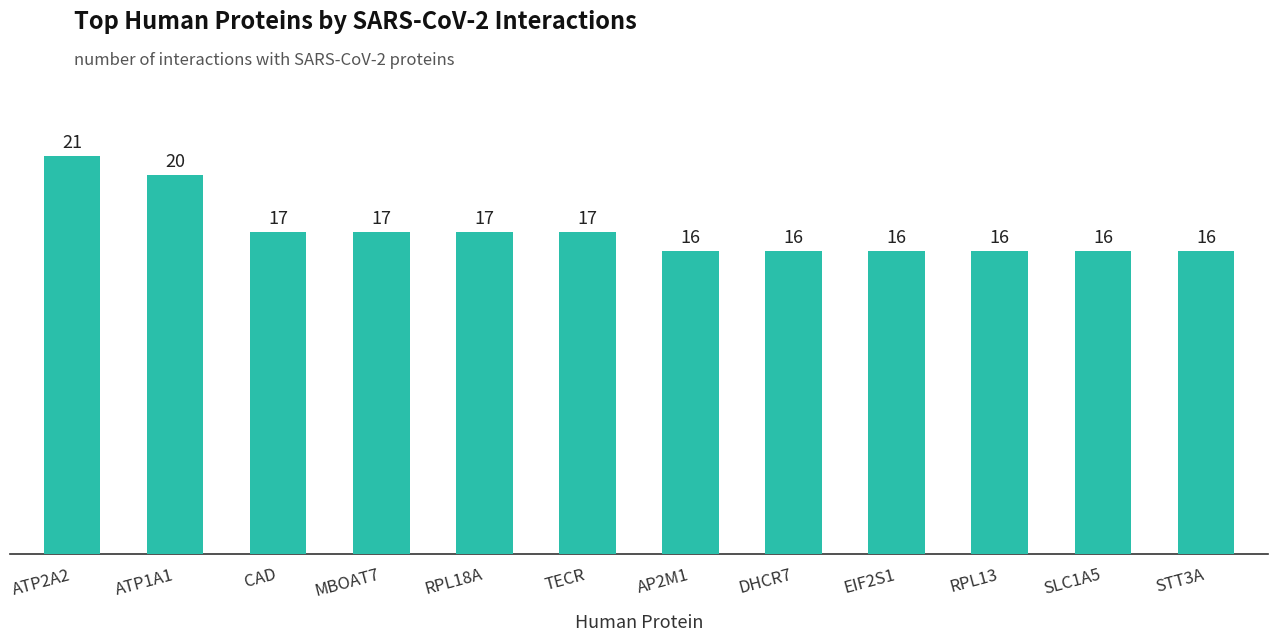

What is the average value?

17